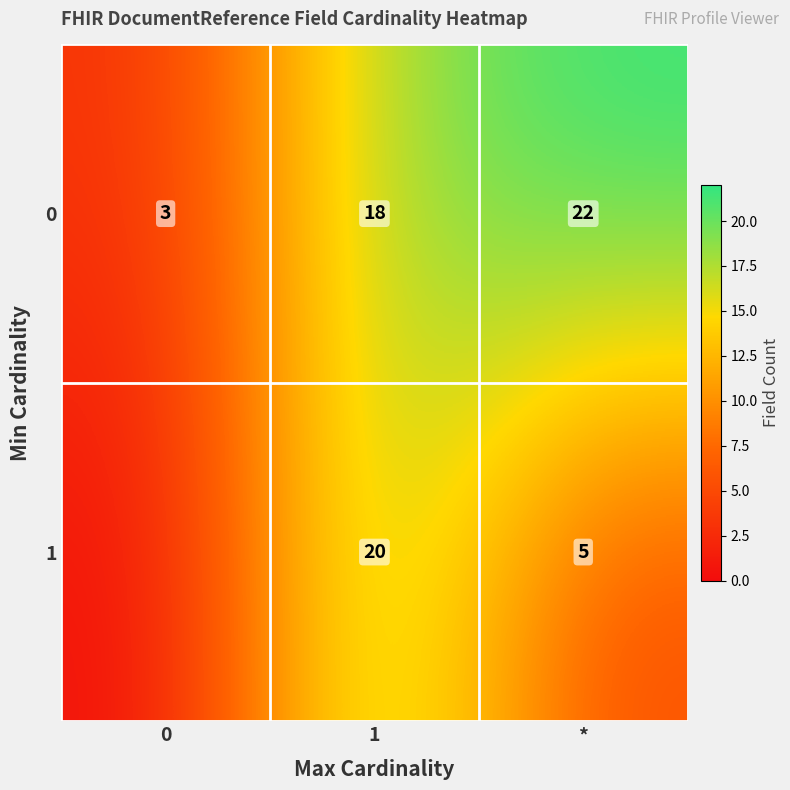

What is the spread (max minus min) of values at *?

17